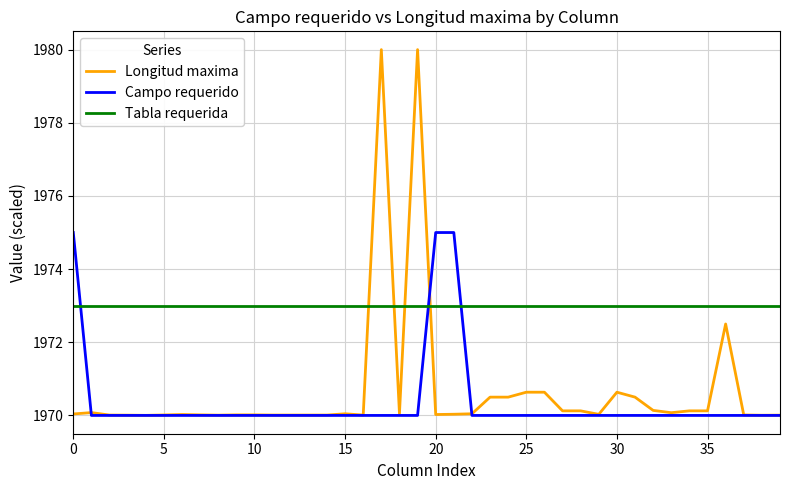

How many intersections are there between Campo requerido and Tabla requerida?

3